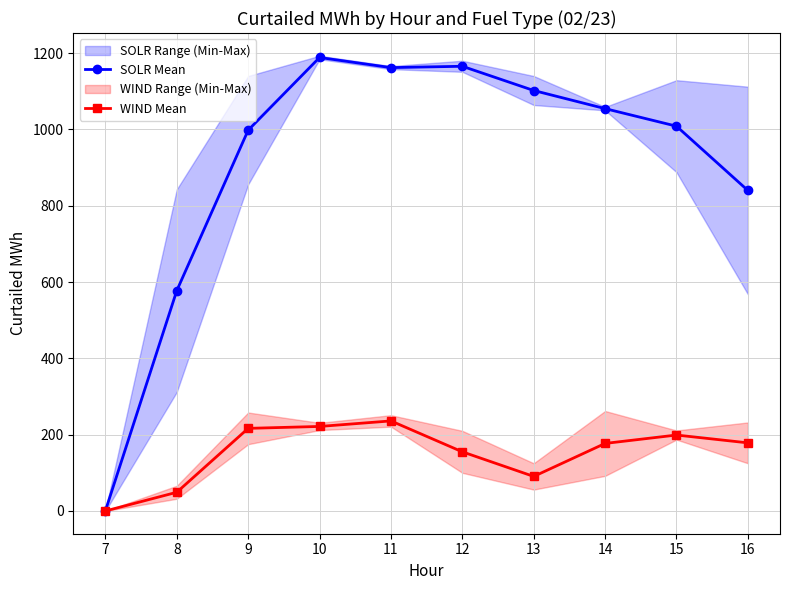

At which category does WIND Mean reach its first local peak?

11